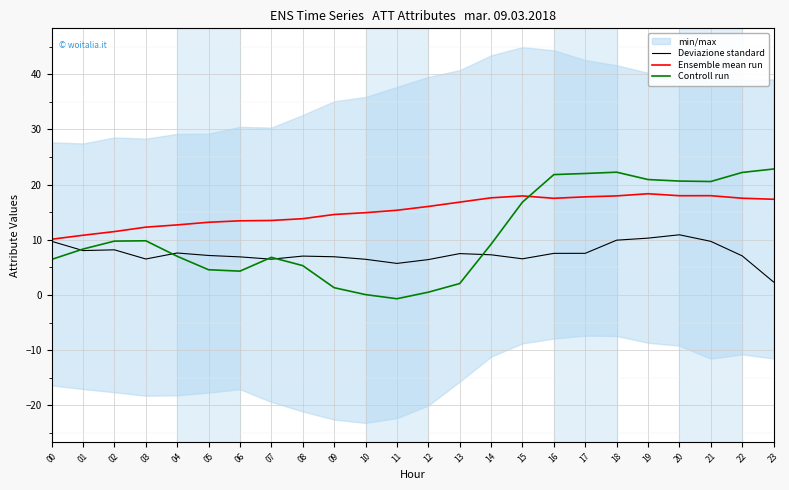

What is the highest value of the Ensemble mean run series?

18.3